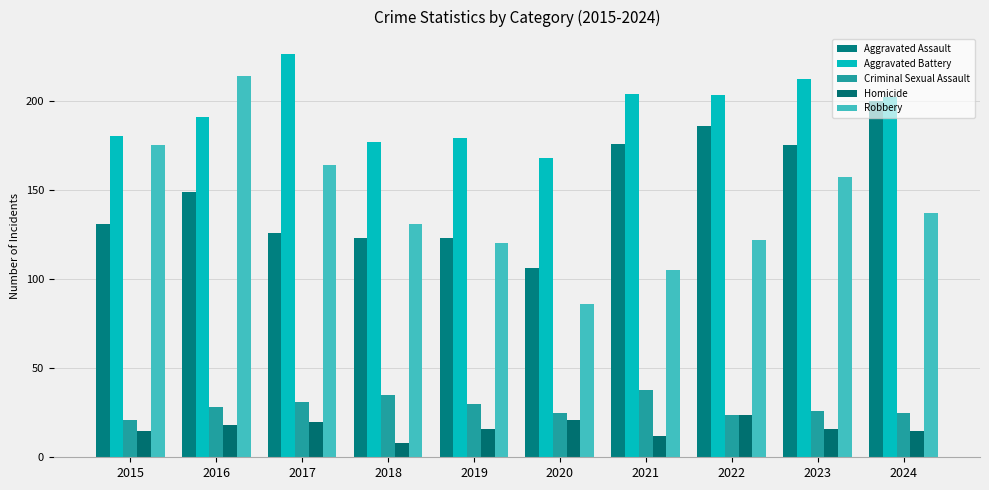

What is the difference between the maximum and minimum values in the Homicide series?

16